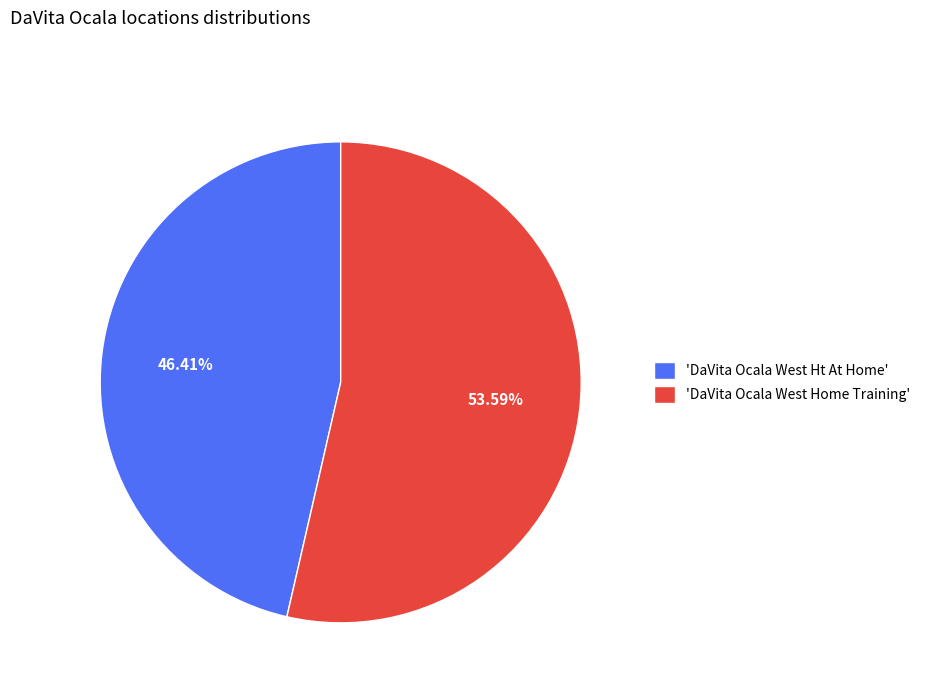

Rank the categories by value from highest to lowest.

'DaVita Ocala West Home Training', 'DaVita Ocala West Ht At Home'